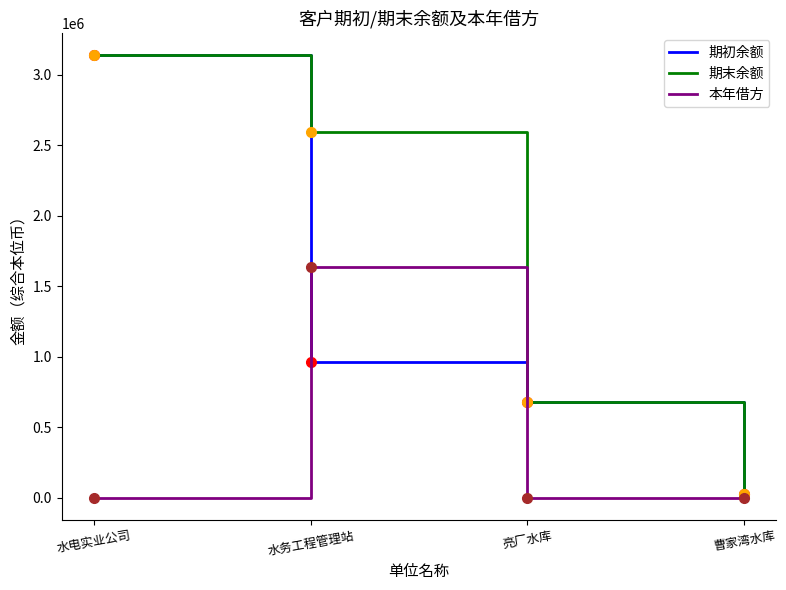

What is the difference between the highest and lowest values at 亮厂水库?

678000.0